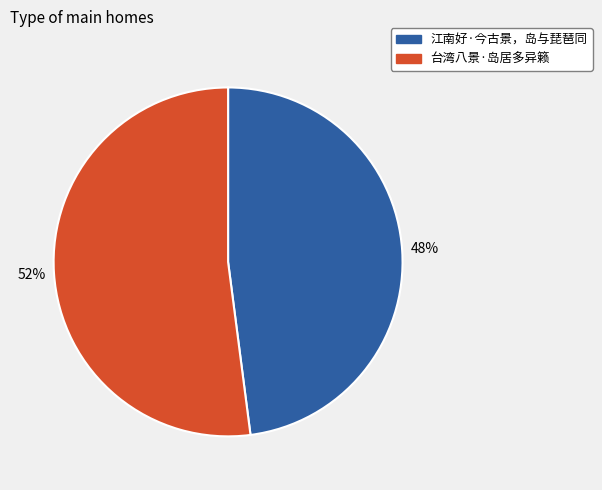

The 江南好·今古景，岛与琵琶同 slice represents 48% of the pie. True or false?

True